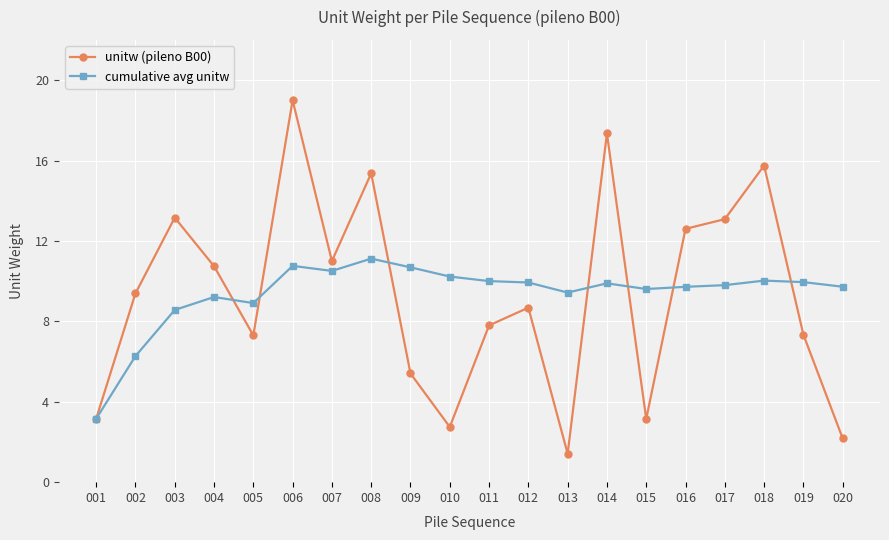

Which label corresponds to the largest value in the chart?

006